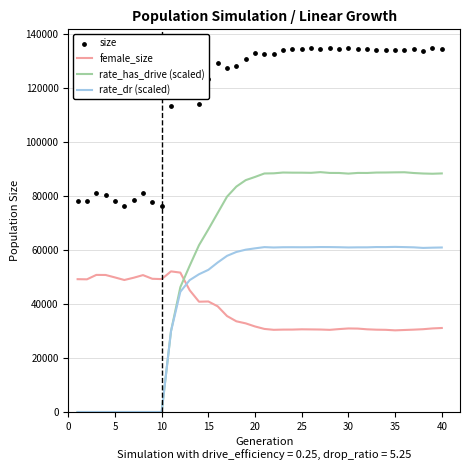

What is the highest value of the rate_has_drive (scaled) series?

88821.3